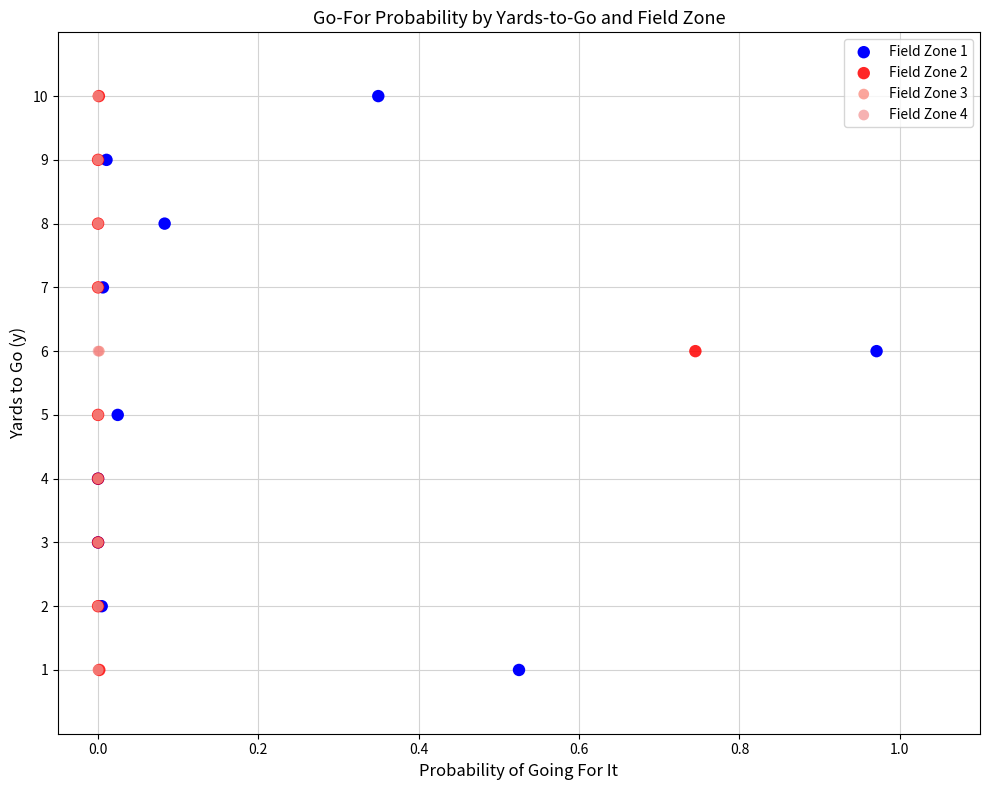

What are all the series names shown in the legend?

Field Zone 1, Field Zone 2, Field Zone 3, Field Zone 4